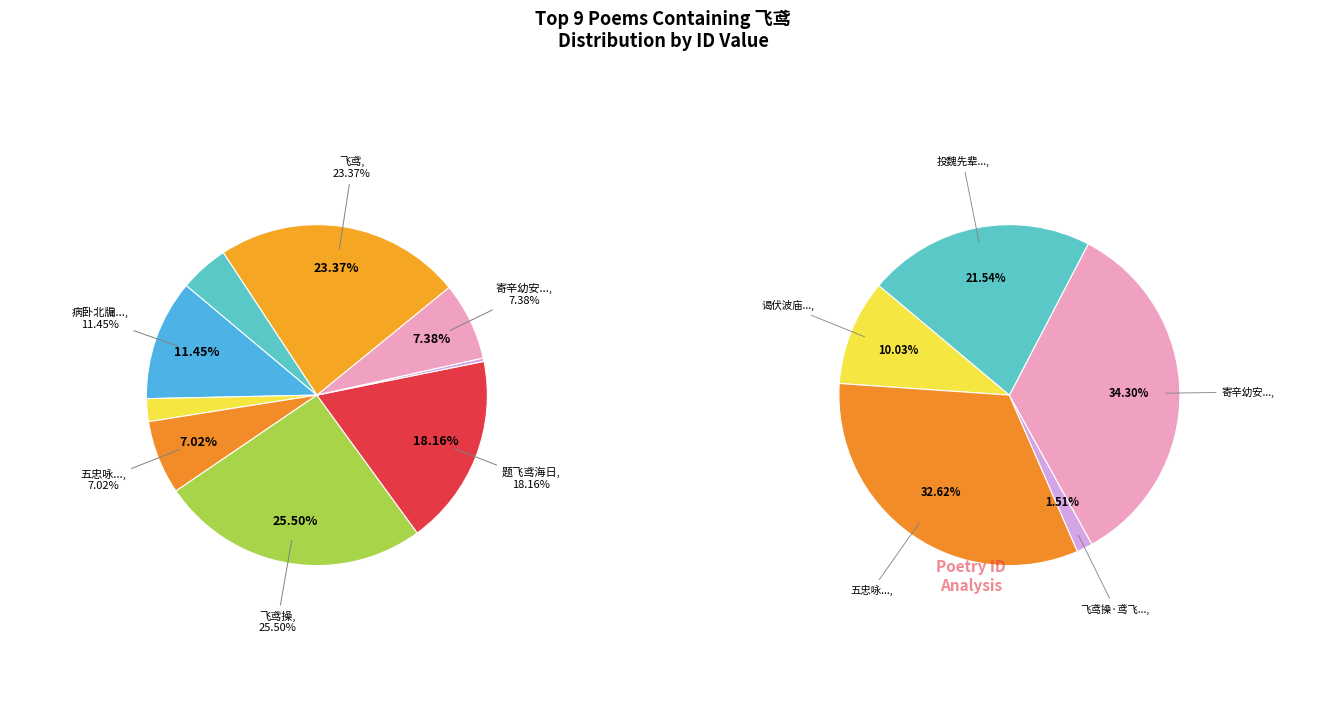

To the nearest percent, what portion does 寄辛幼安·飞鸢跕跕瘴烟中 represent?

7%